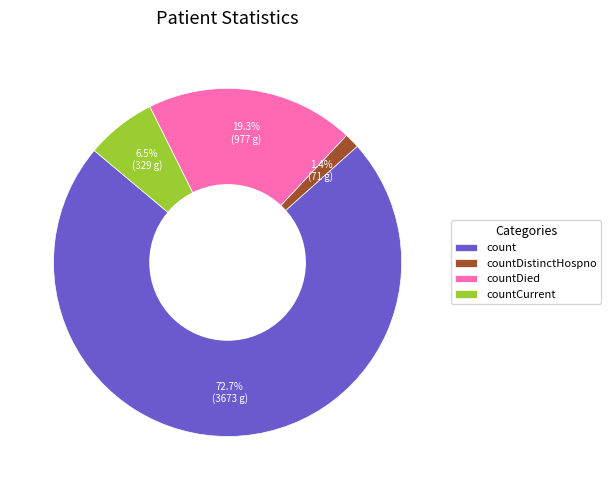

How many segments does this pie chart have?

4